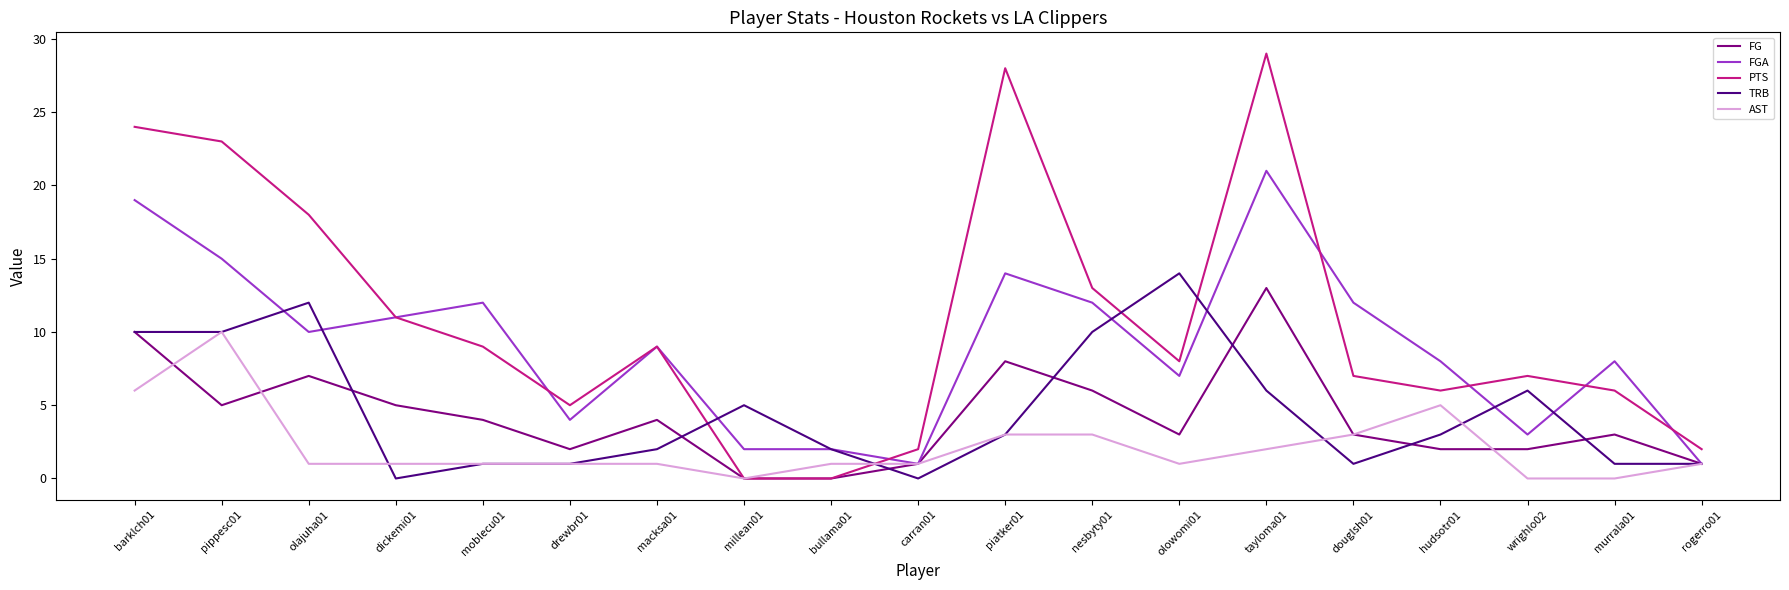

What is the highest value of the FGA series?

21